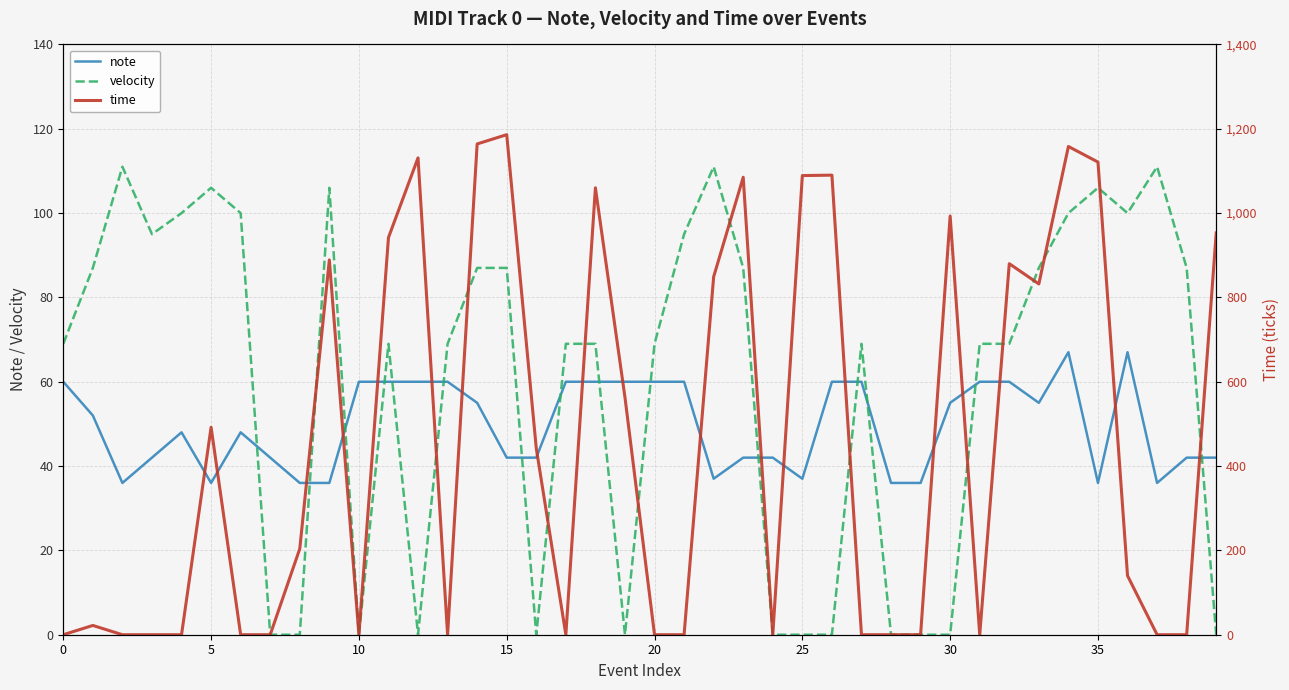

True or false: time has more than 1 interior local peaks.

True